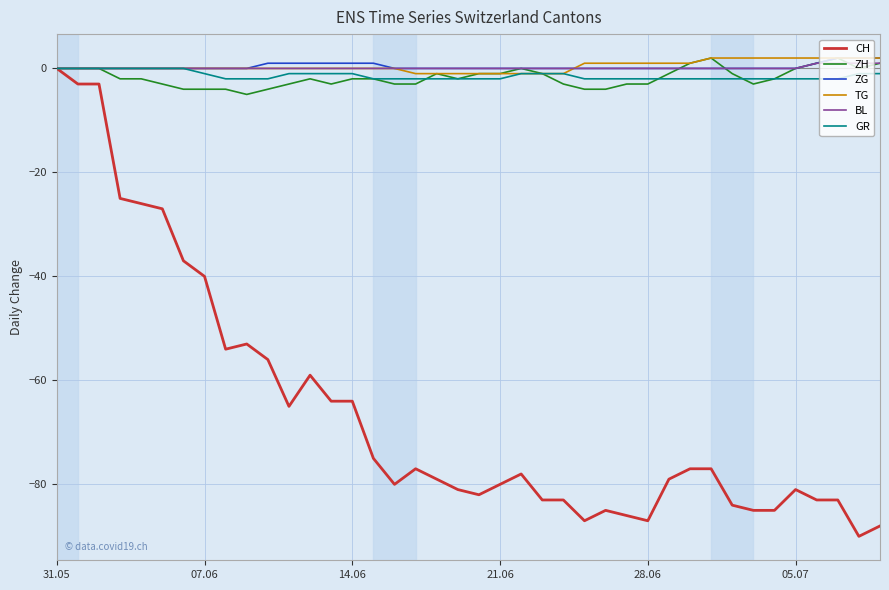

What is the lowest value of the ZH series?

-5